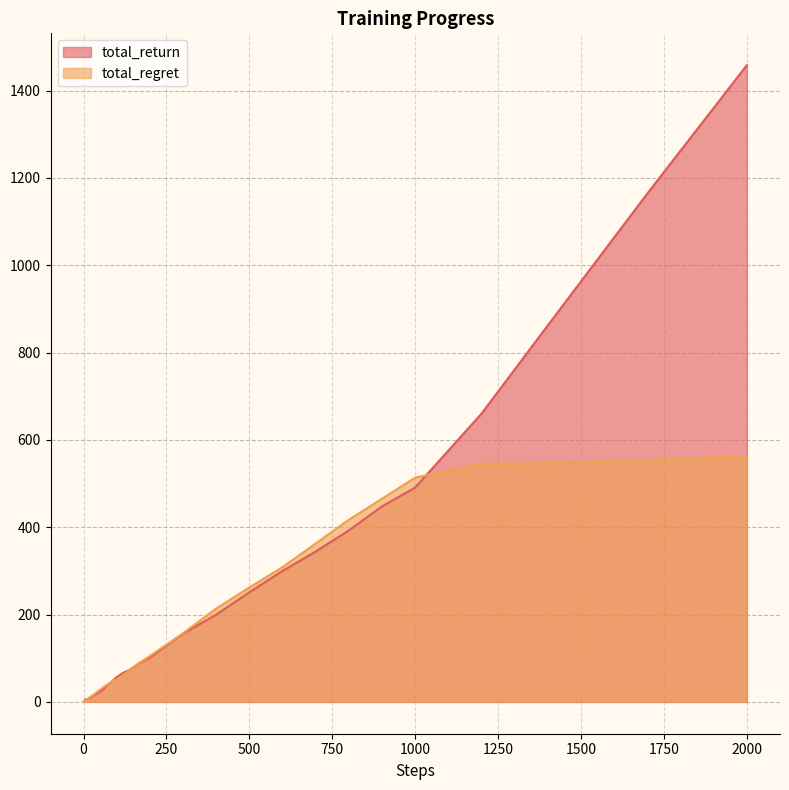

At which category is the sum across all series the highest?

2000